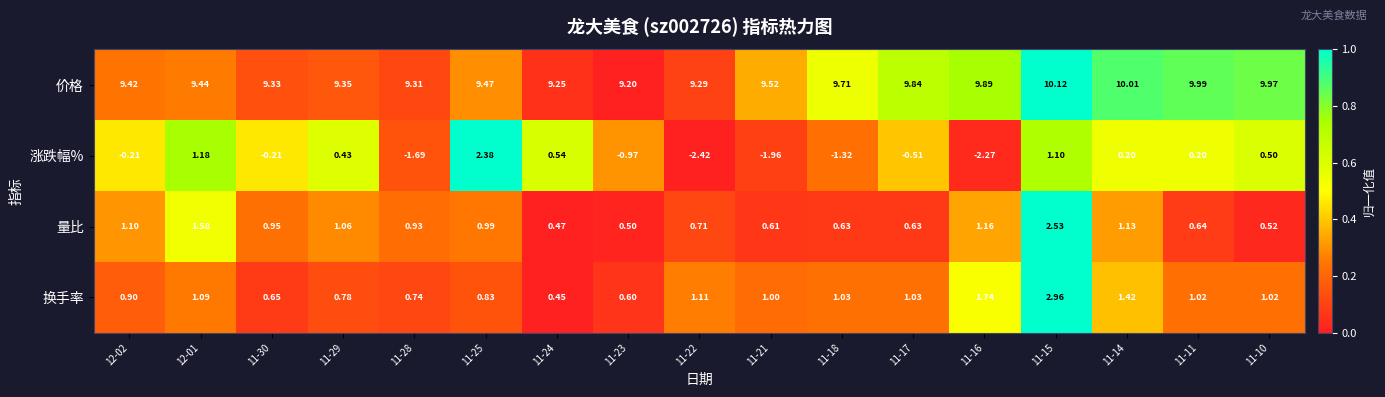

What is the maximum value shown in the chart?

10.1